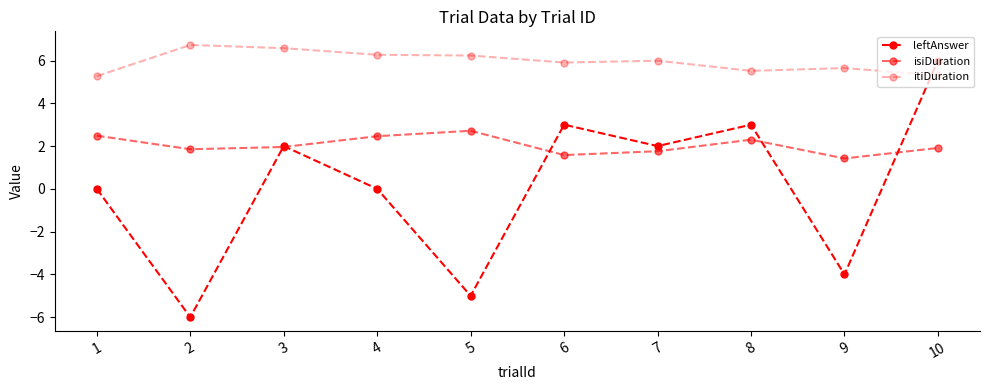

How many series are shown in this chart?

3